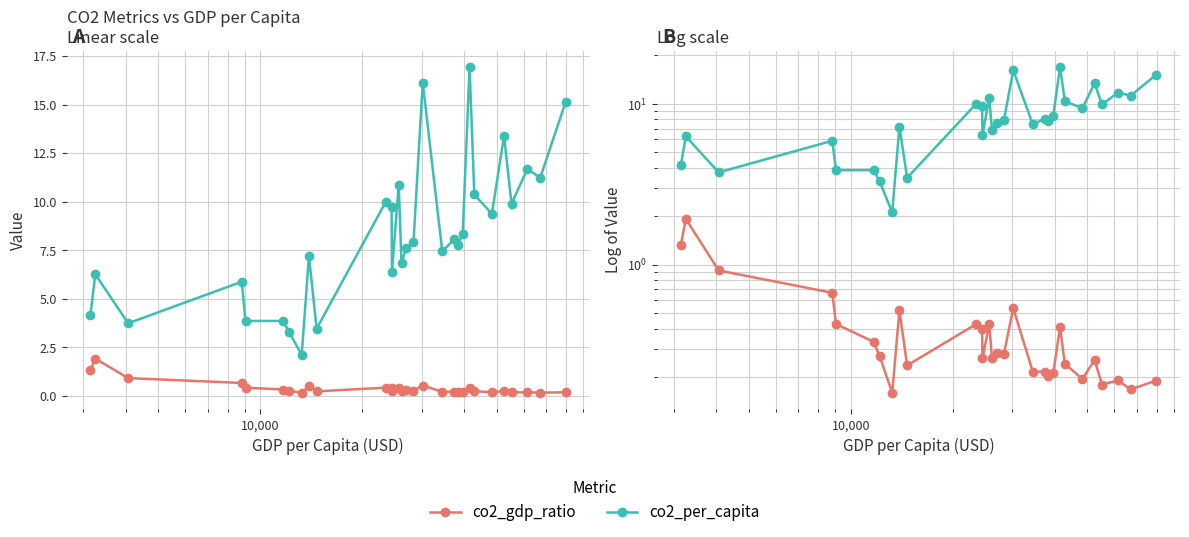

Does the chart display data point markers on the line(s)?

Yes